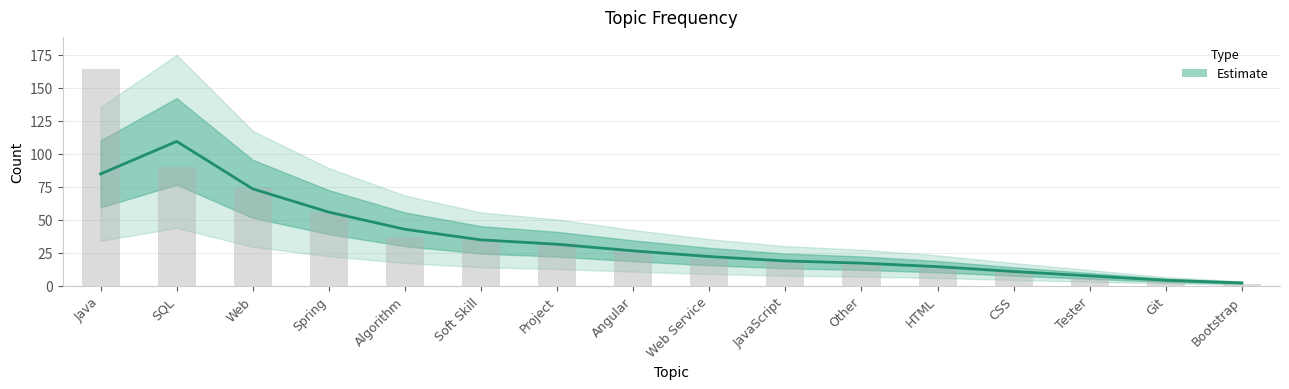

At which label is the value closest to 82?

SQL